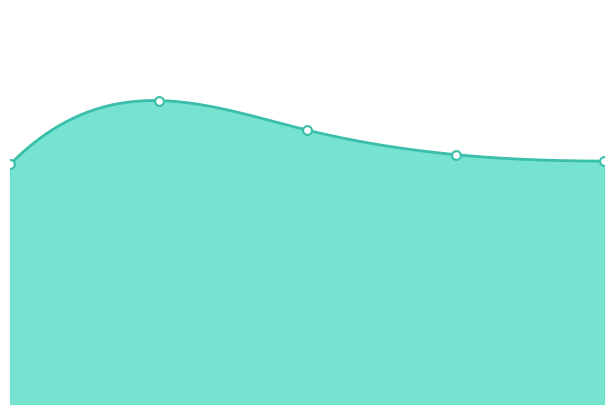

Approximately how many times larger is the value at 1.0 compared to 3.0?

1.2